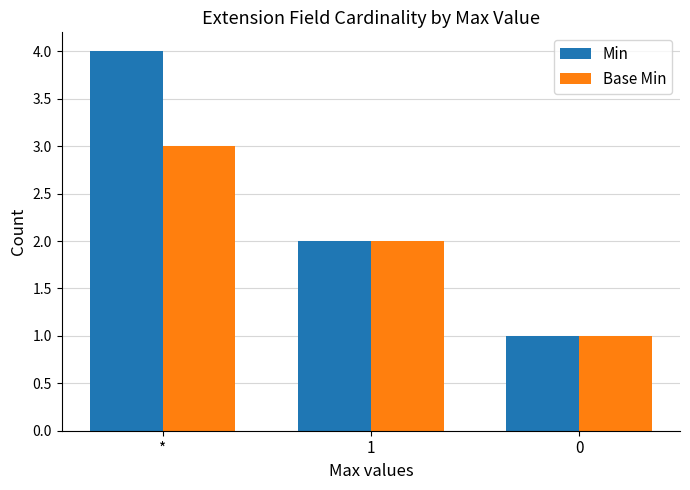

What is the greatest value displayed?

4